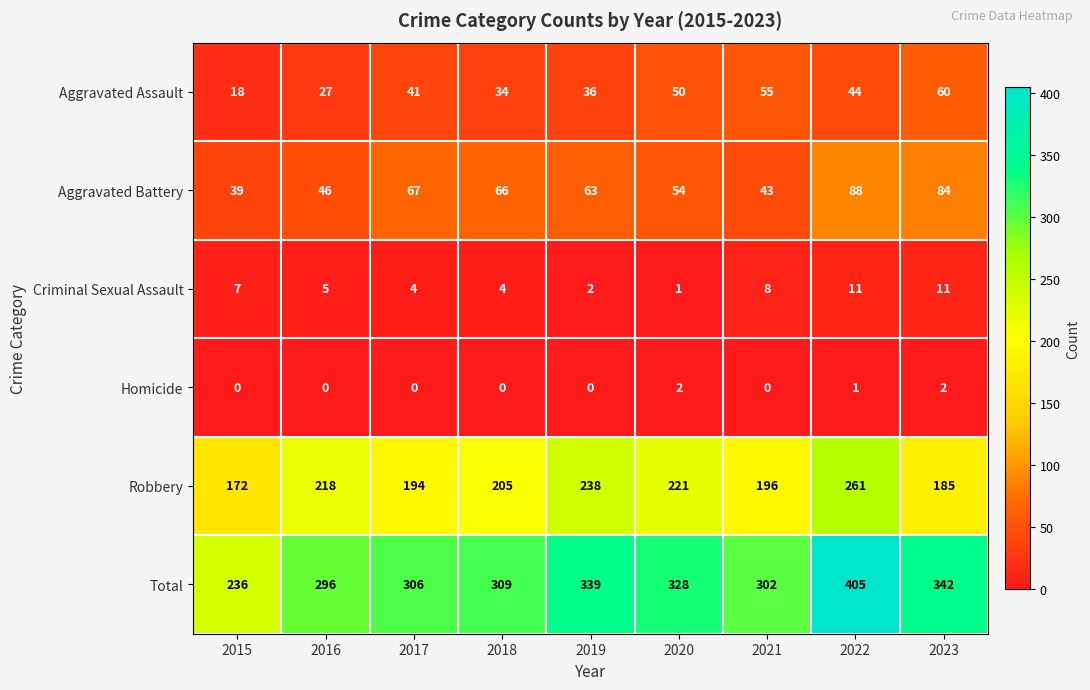

Which series has the largest total across all categories?

Total